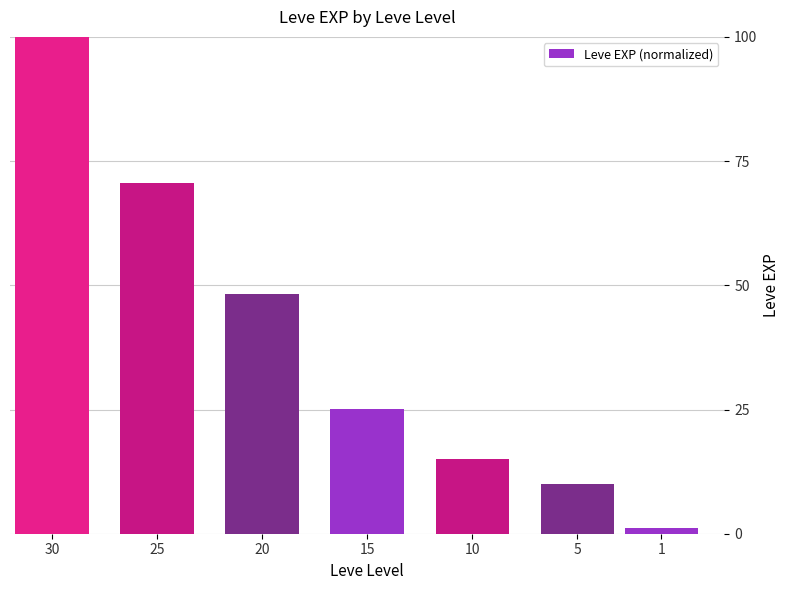

What is the average value?

38.6